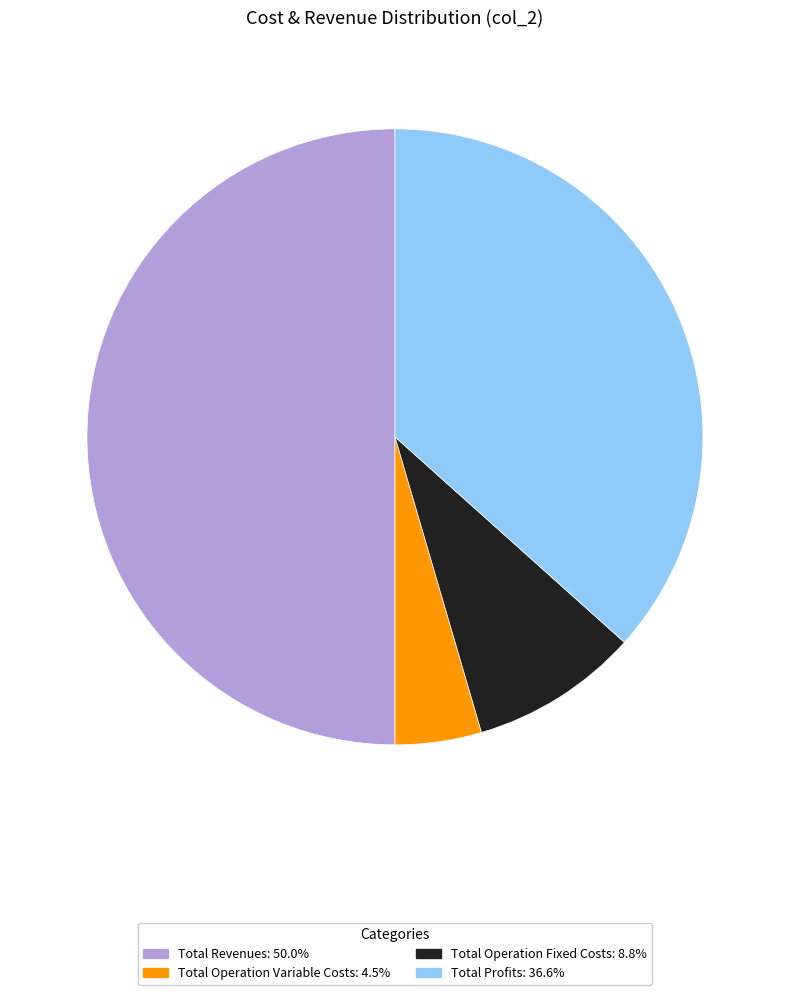

Is the sum of Total Operation Fixed Costs: 8.8% and Total Revenues: 50.0% greater than half?

Yes